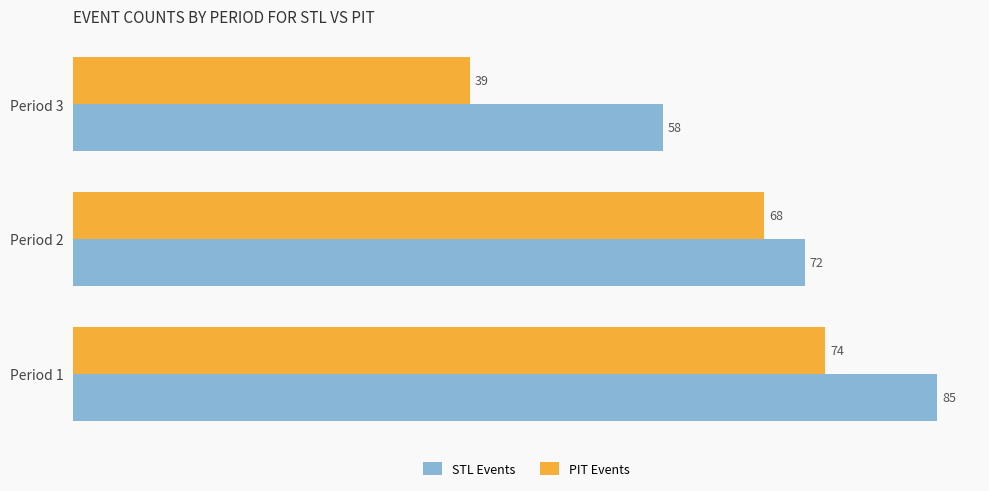

How many distinct data groups are displayed?

2